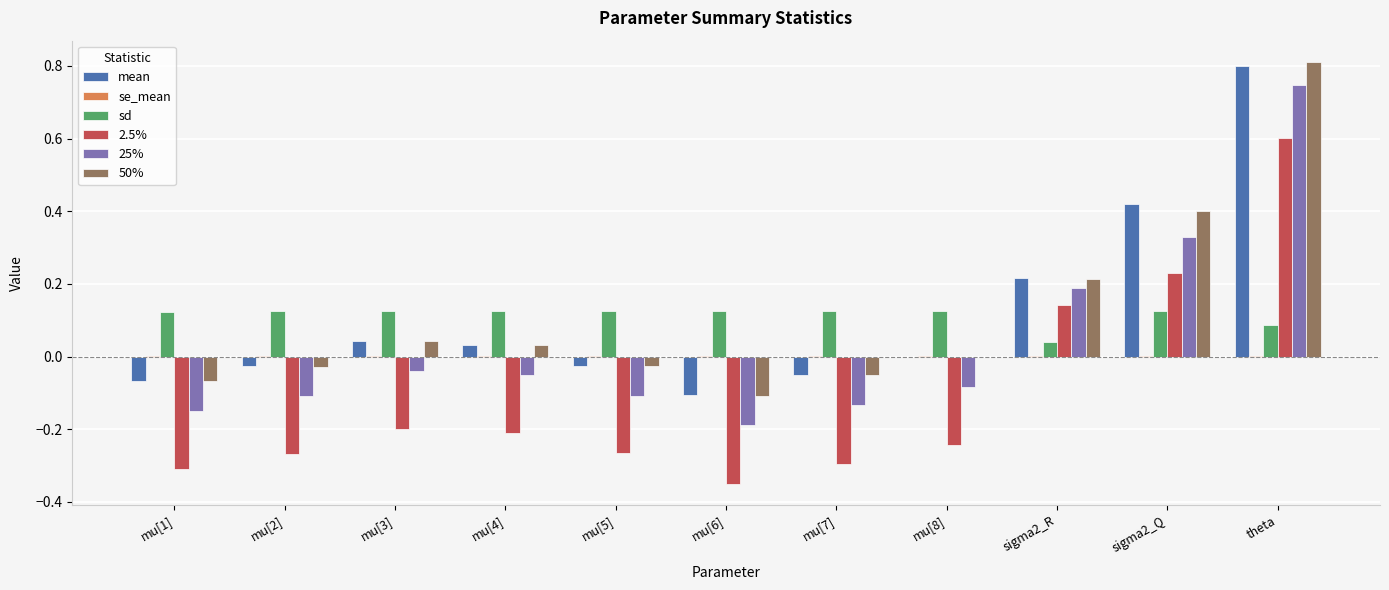

The 2.5% series shows -0.1 at mu[8]. True or false?

False